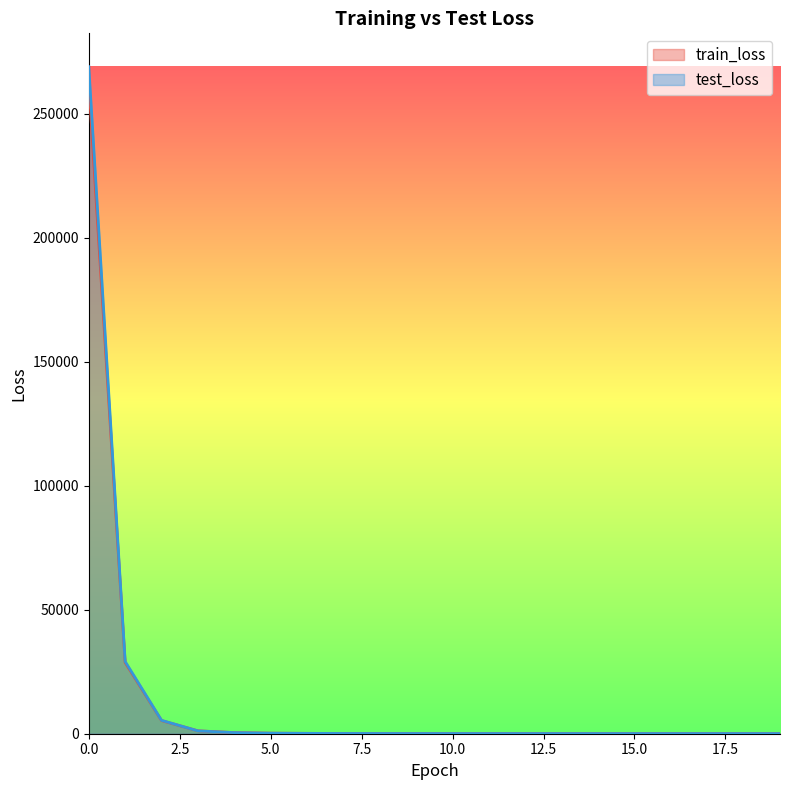

After their last crossing, which series has the higher values: test_loss or train_loss?

train_loss